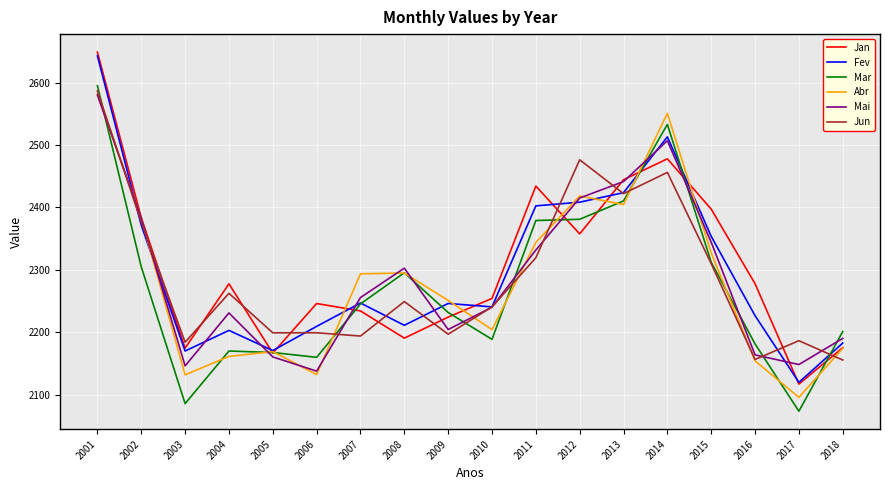

At which category is the sum across all series the highest?

2001